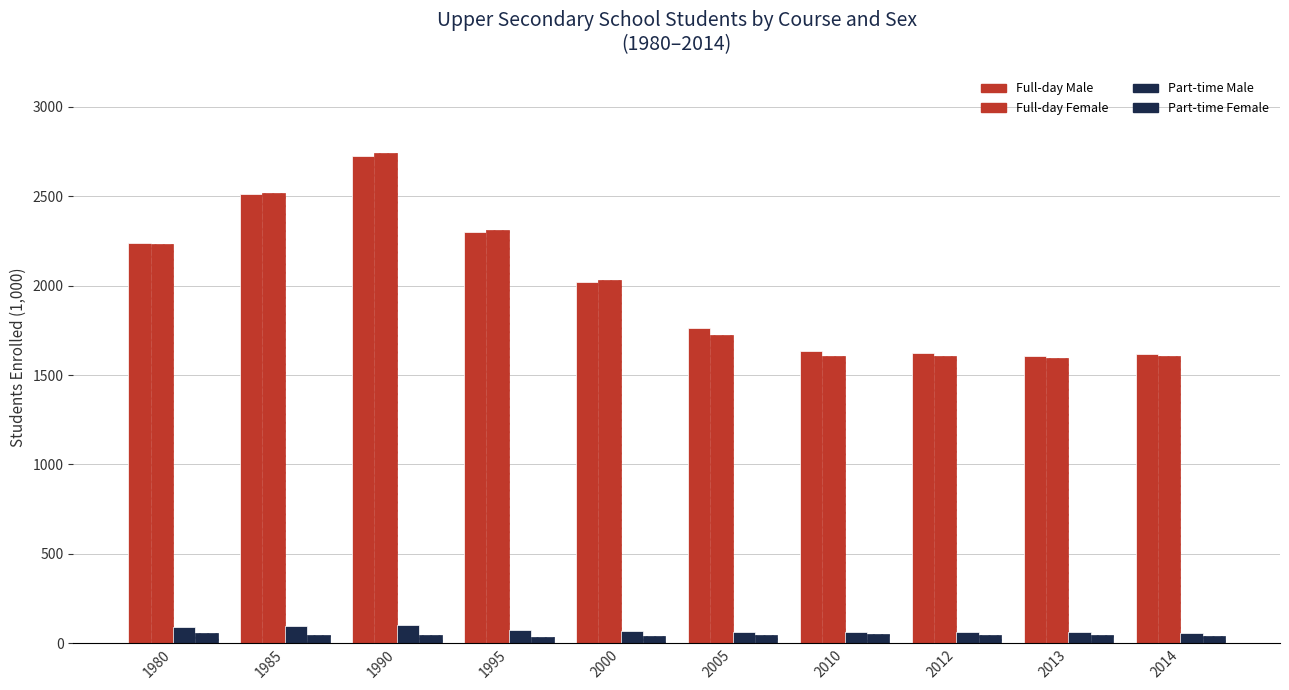

What is the greatest value displayed?

2744